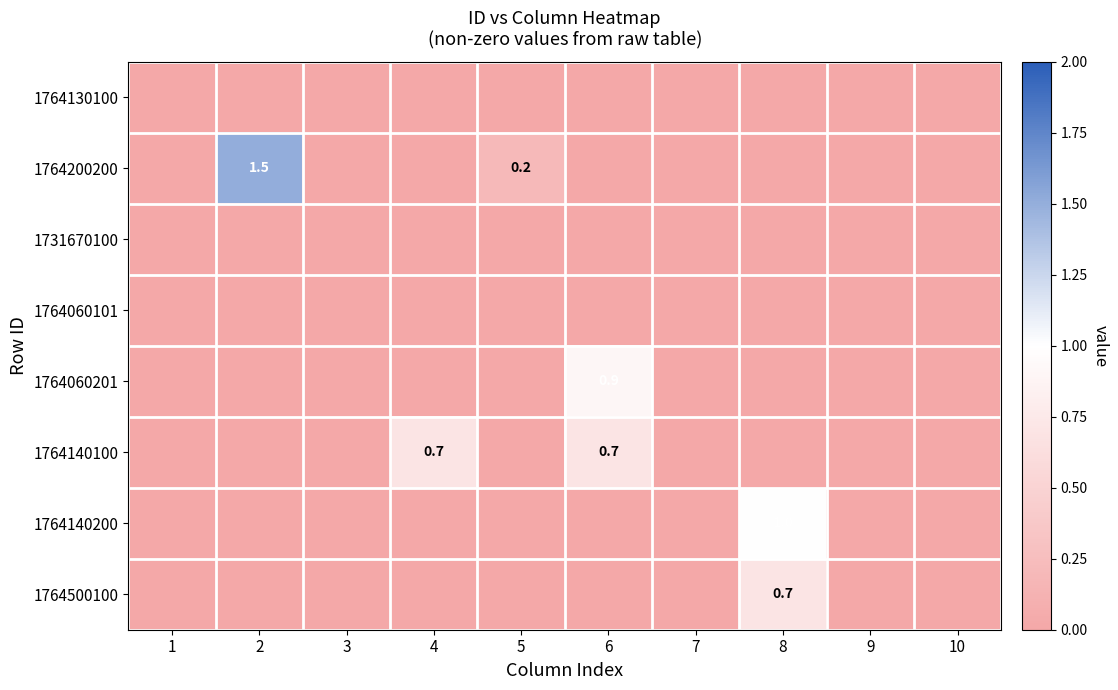

What is the difference between the maximum and minimum values in the 1764140200 series?

1.0